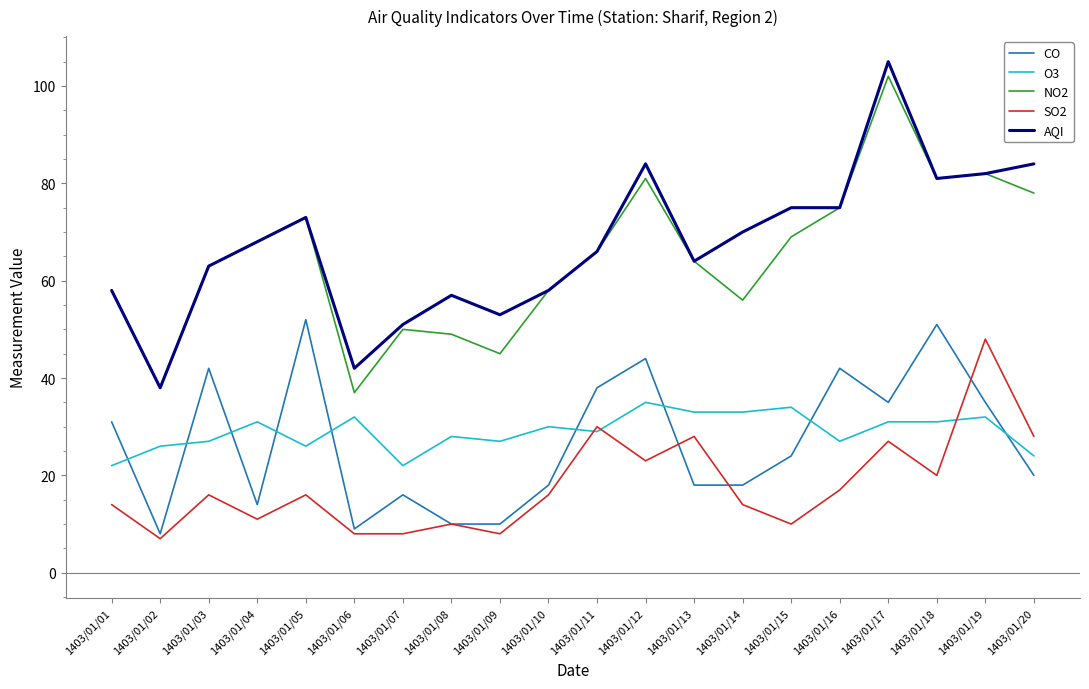

Which label corresponds to the largest value in the chart?

1403/01/17